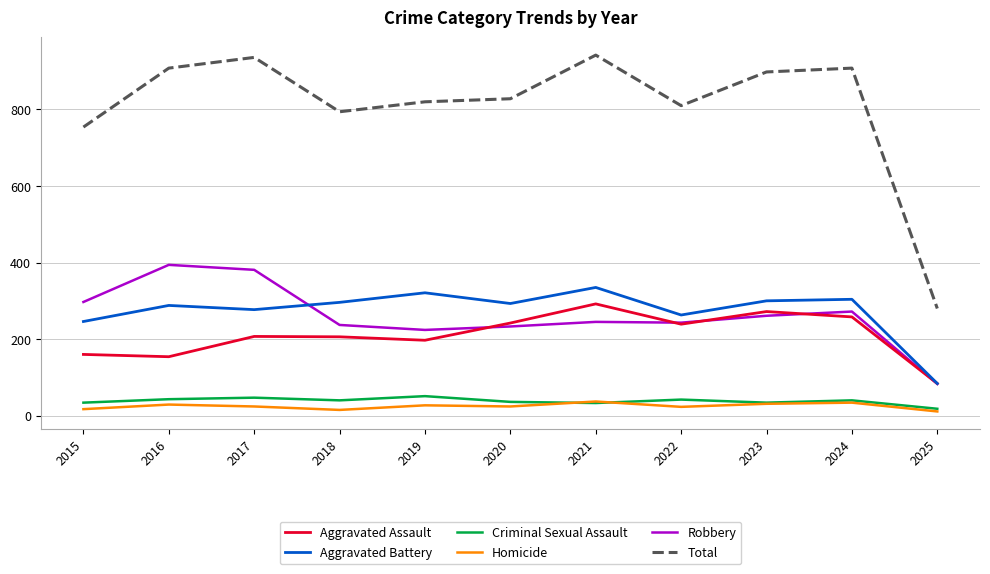

Is this an area chart (filled region under the line)?

No